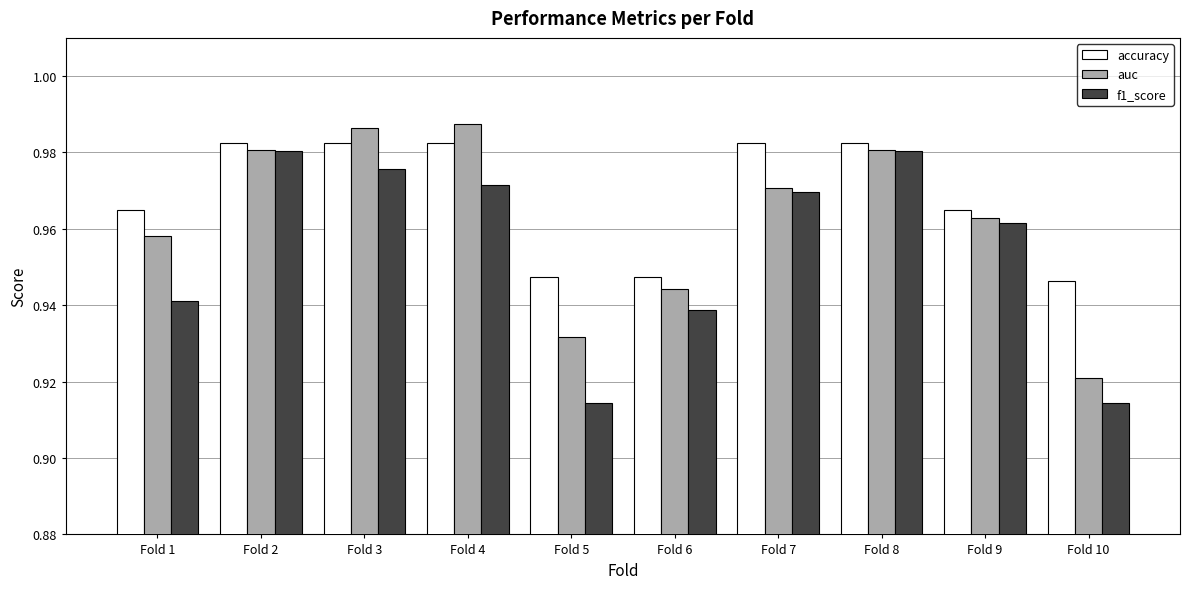

Which category has the lowest value in the auc series?

Fold 10